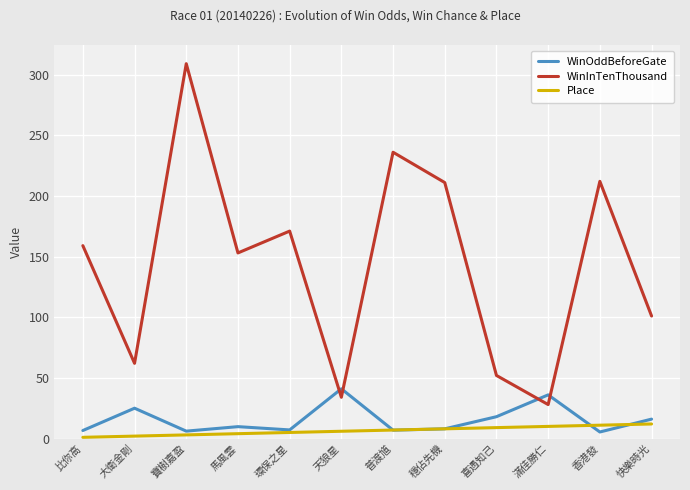

Which series changed the most between 普渡馗 and 穩佔先機?

WinInTenThousand